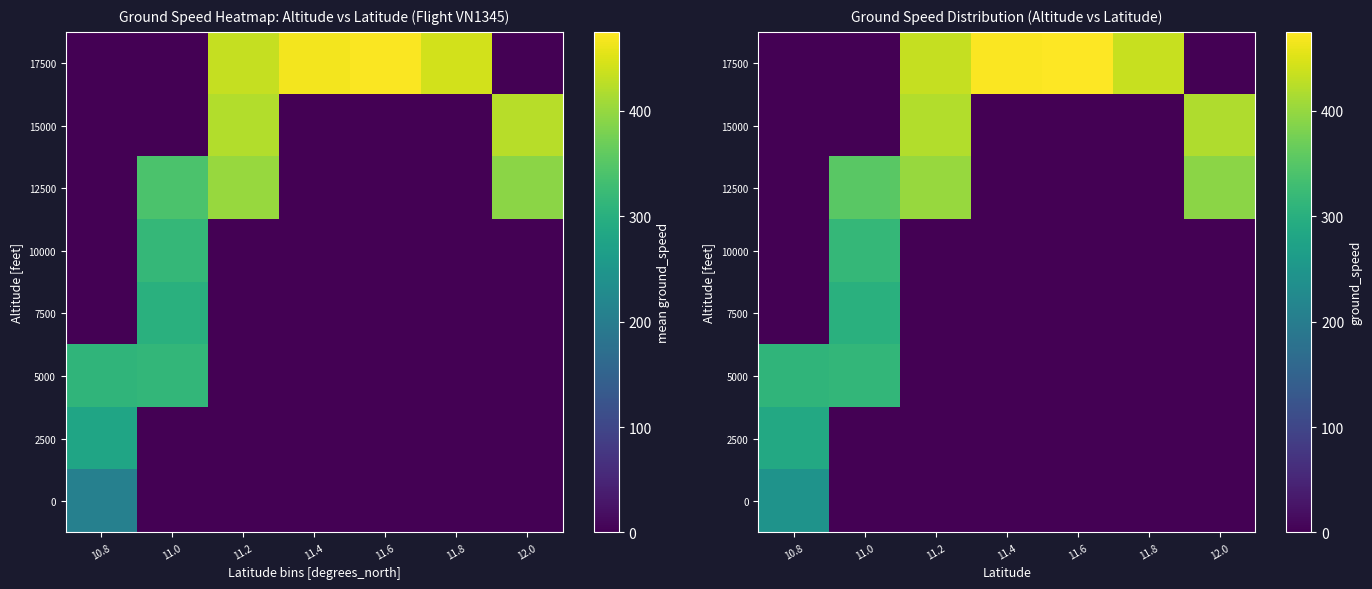

Is it true that 10000 equals -149 at 10.8?

False